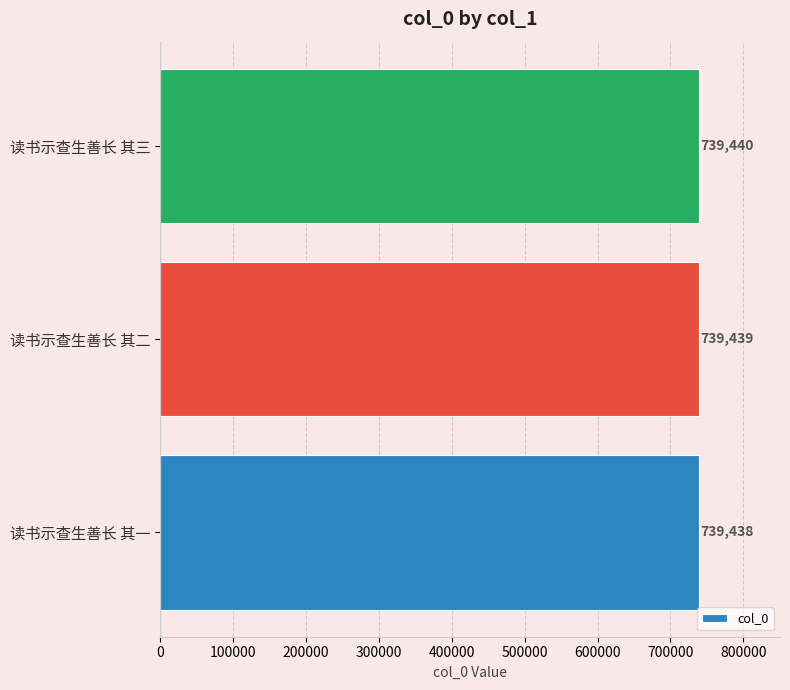

Rank the categories by value from lowest to highest.

读书示查生善长 其一, 读书示查生善长 其二, 读书示查生善长 其三